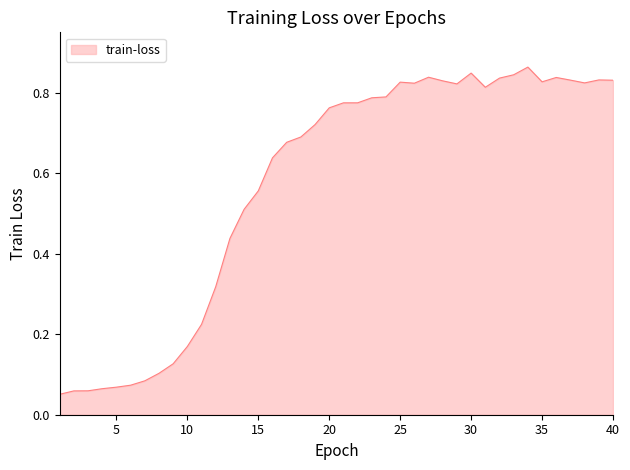

How many interior local peaks (higher than both neighbors) does the data have?

6